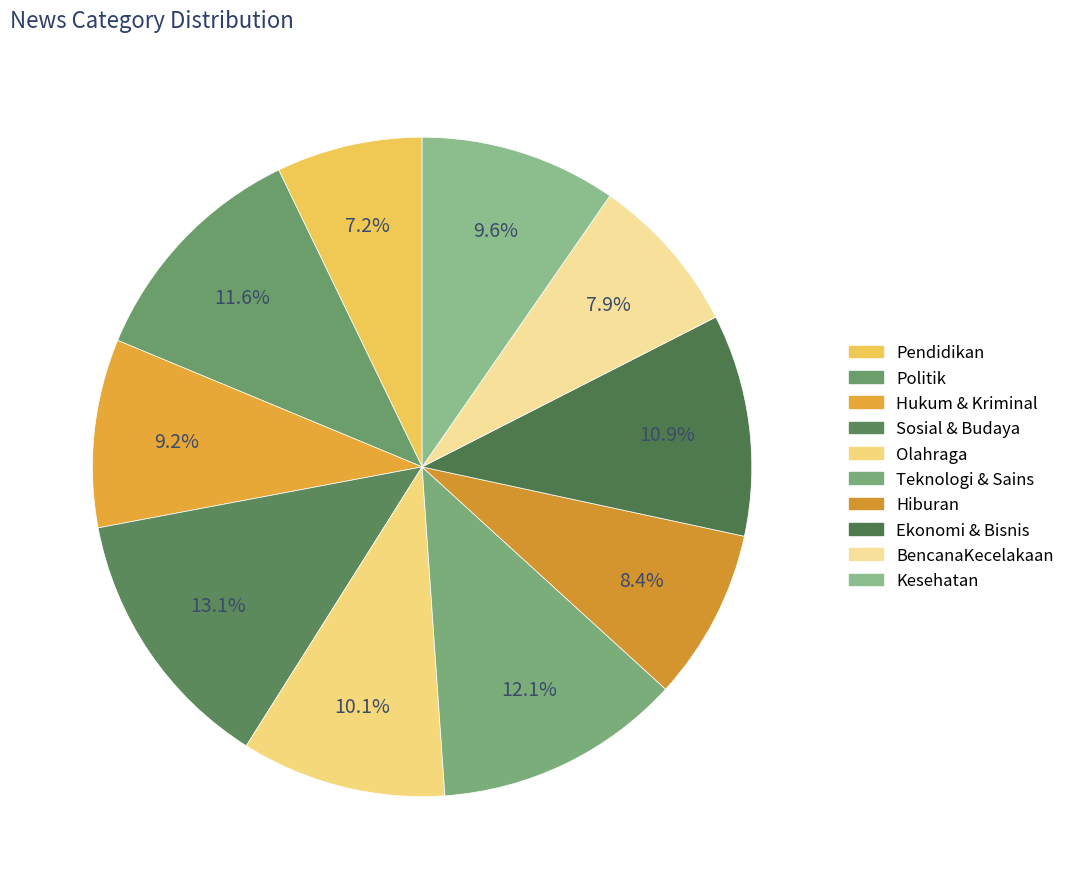

Is Ekonomi & Bisnis the majority of the pie?

No